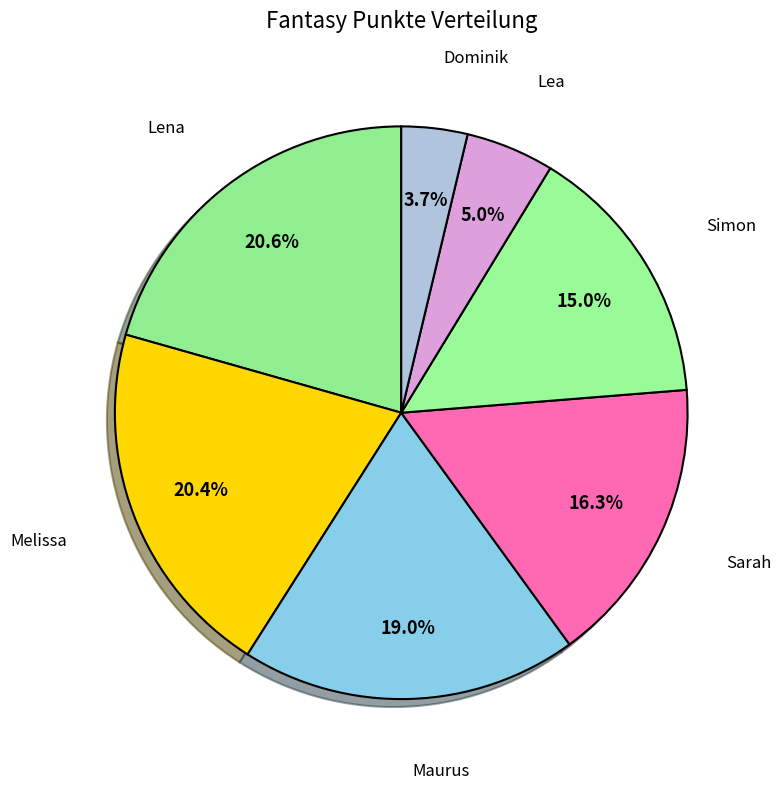

How many slices are in this pie chart?

7